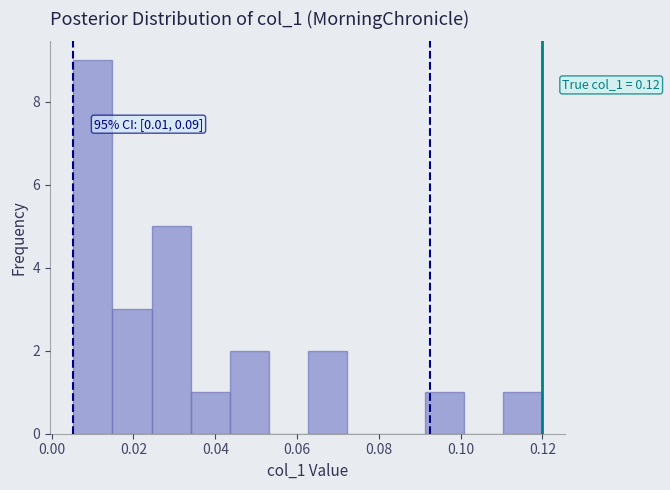

Which range on the x-axis has the tallest bar?

0.006 to 0.014